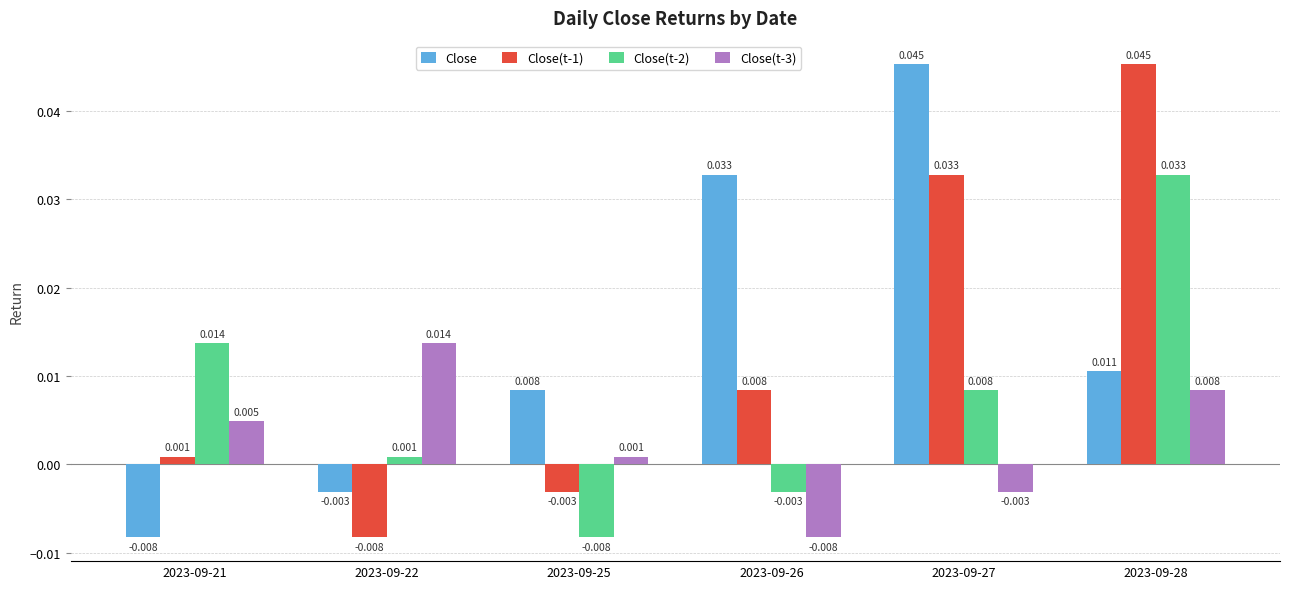

Which series changed the most between 2023-09-25 and 2023-09-26?

Close